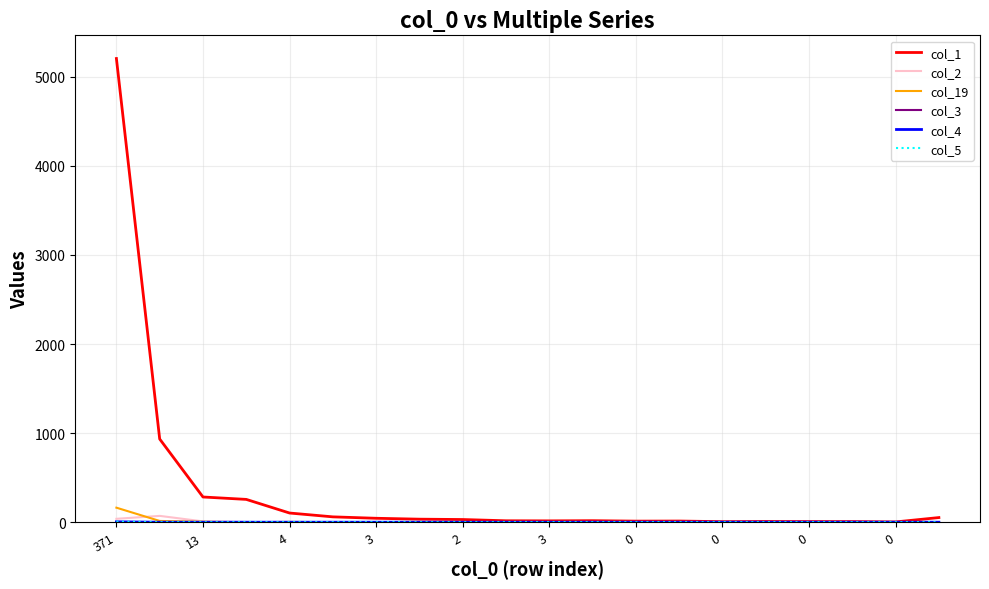

Which series has the widest spread of values?

col_1